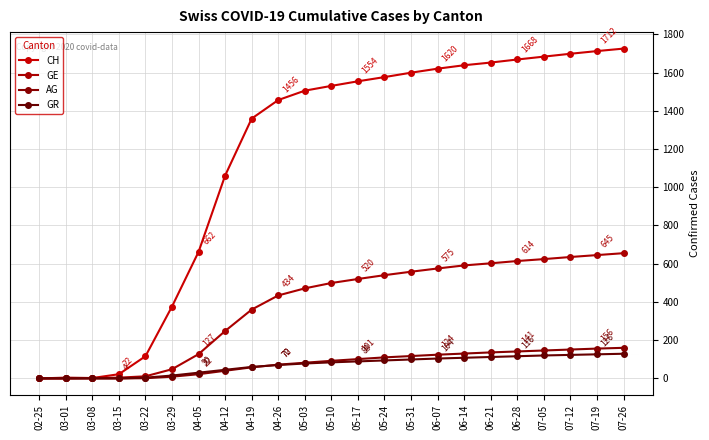

Which category has the lowest value across all series?

02-25